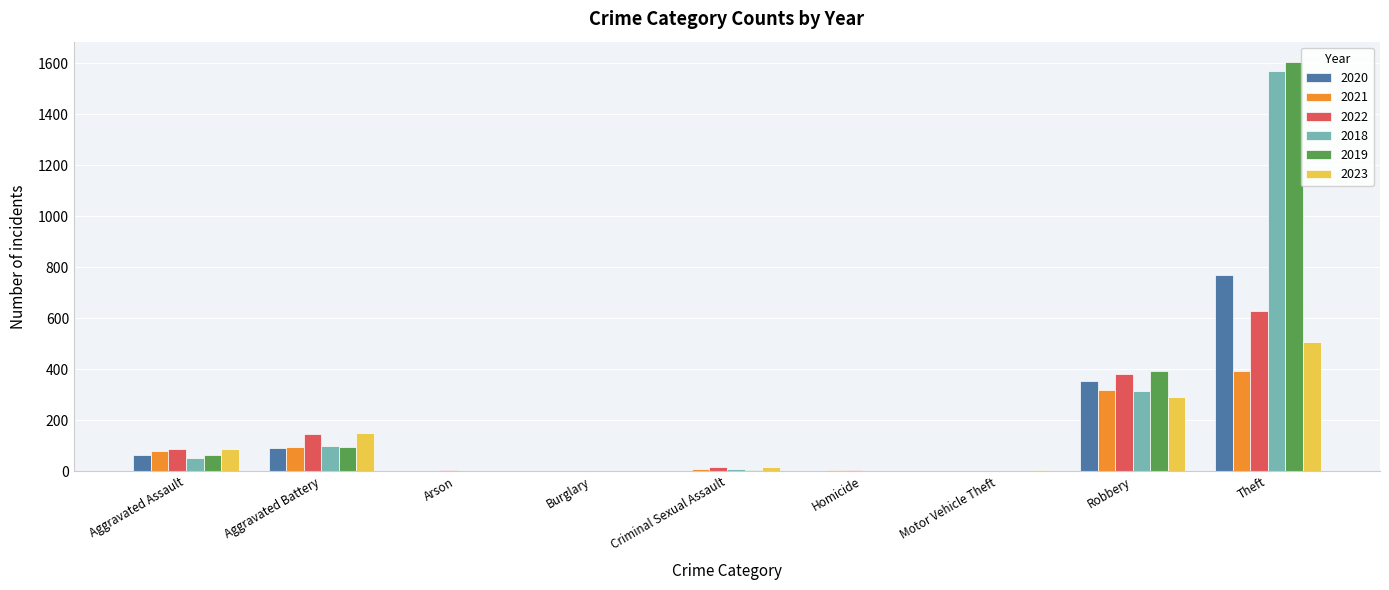

Is it true that 2020 equals 594 at Robbery?

False